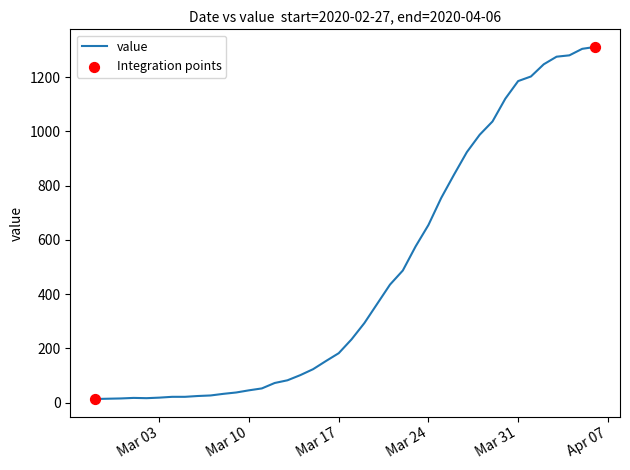

What is the difference between the maximum and minimum values?

1299